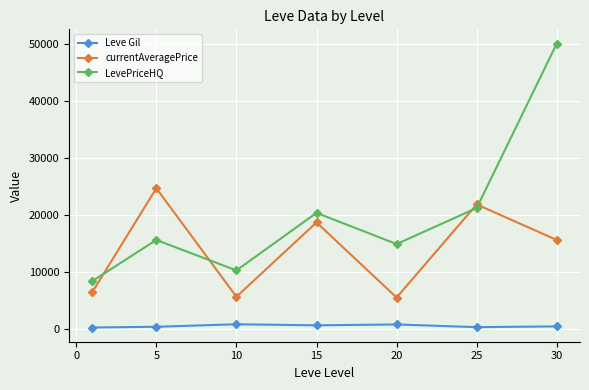

True or false: Leve Gil and currentAveragePrice intersect in this chart.

False